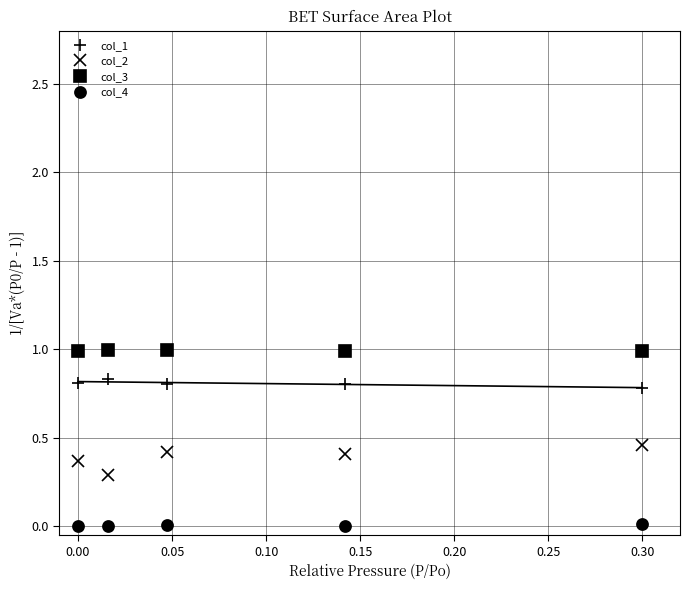

How many categories are shown in the chart?

5